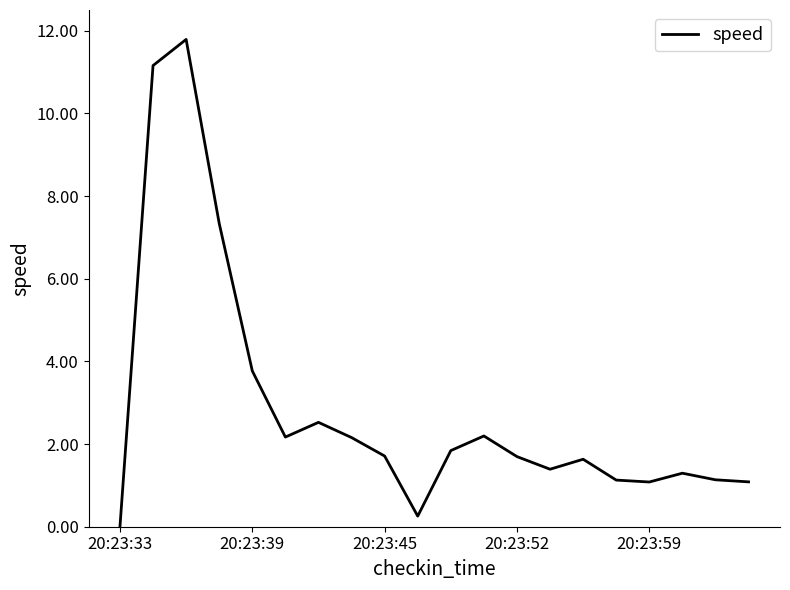

How many categories are shown in the chart?

20